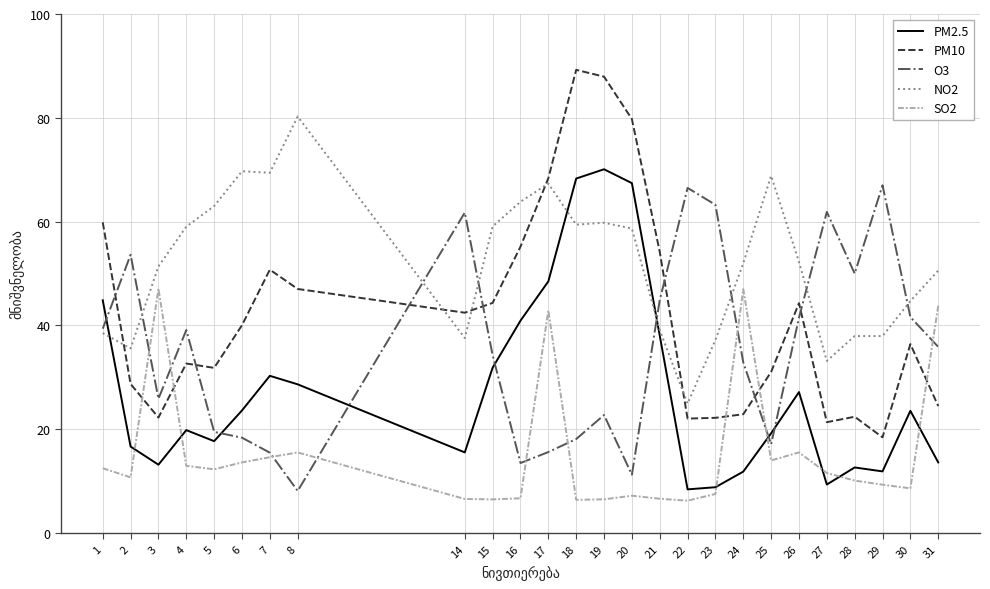

True or false: PM2.5 and PM10 cross at least once.

False